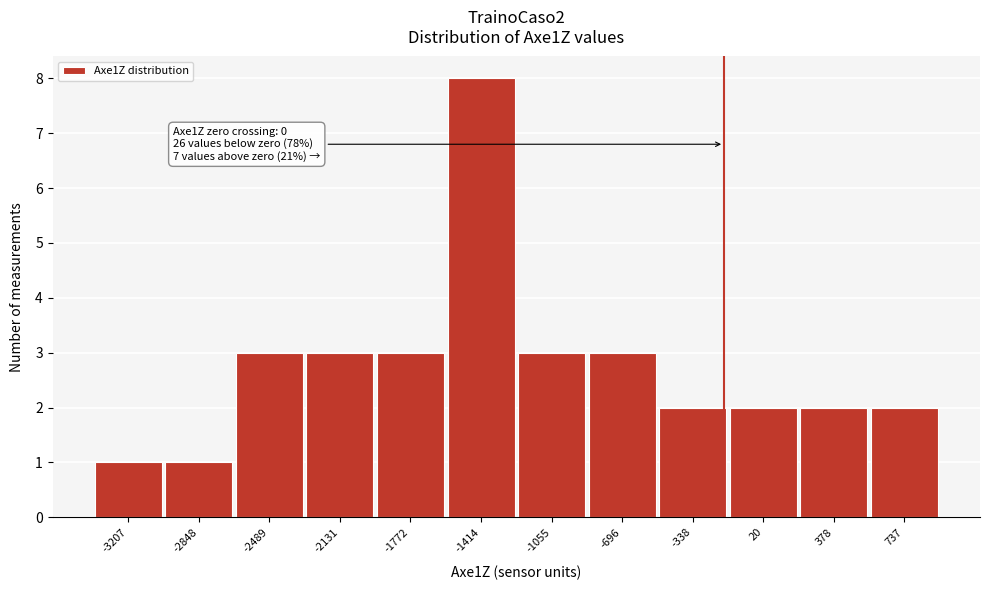

Reading left to right, list all the values displayed in this chart.

-3207=1	-2848=1	-2489=3	-2131=3	-1772=3	-1414=8	-1055=3	-696=3	-338=2	20=2	378=2	737=2